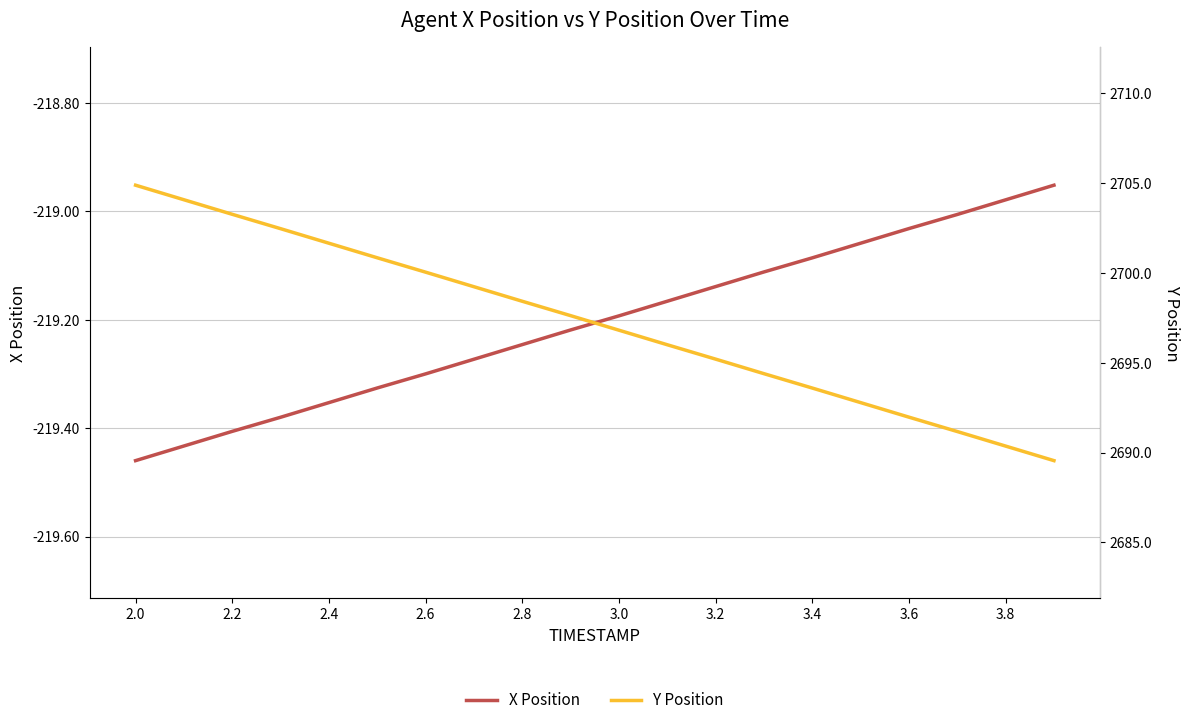

At how many categories does at least one series exceed 1220?

20